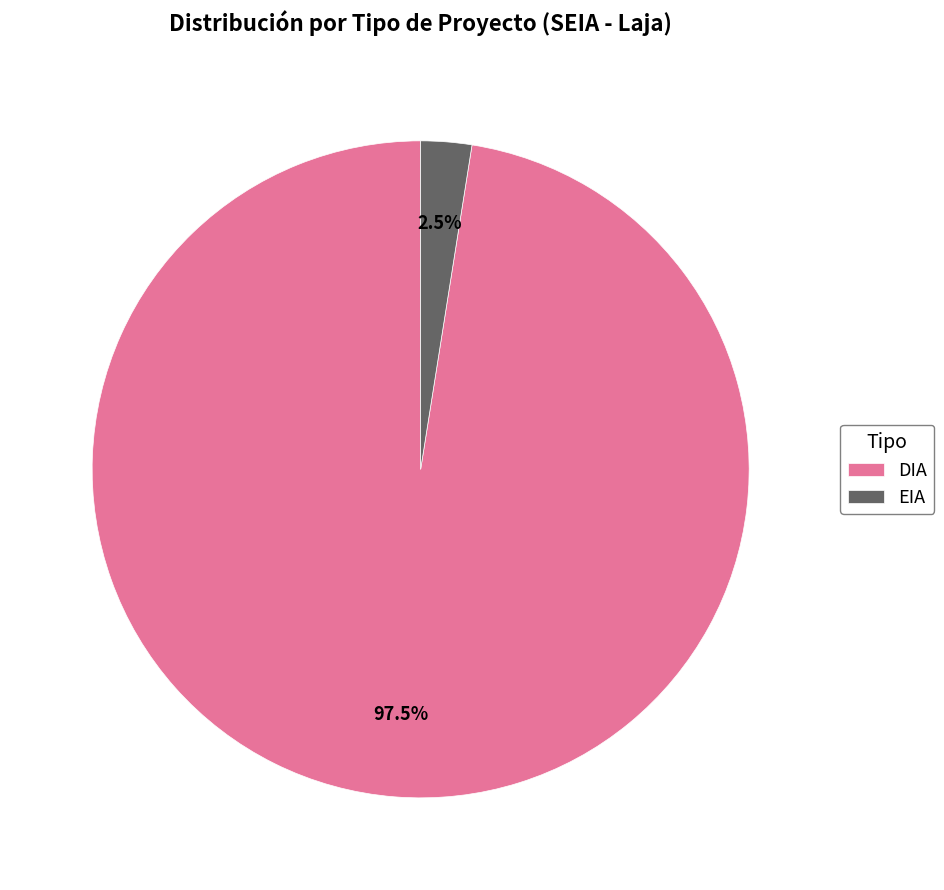

How many segments does this pie chart have?

2